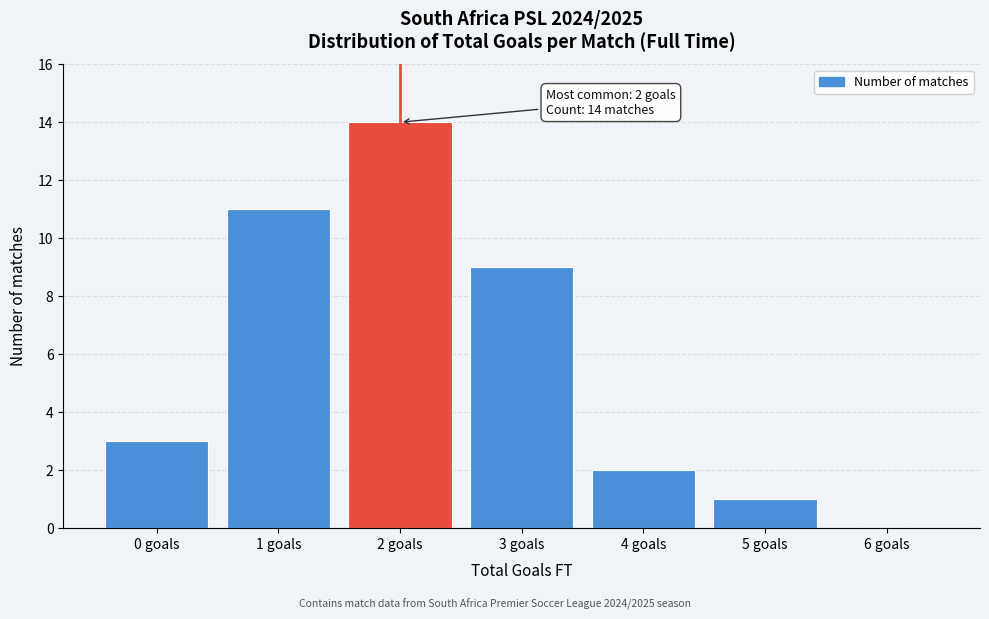

Reading left to right, what are all the values shown in this chart?

0 goals=3	1 goals=11	2 goals=14	3 goals=9	4 goals=2	5 goals=1	6 goals=0